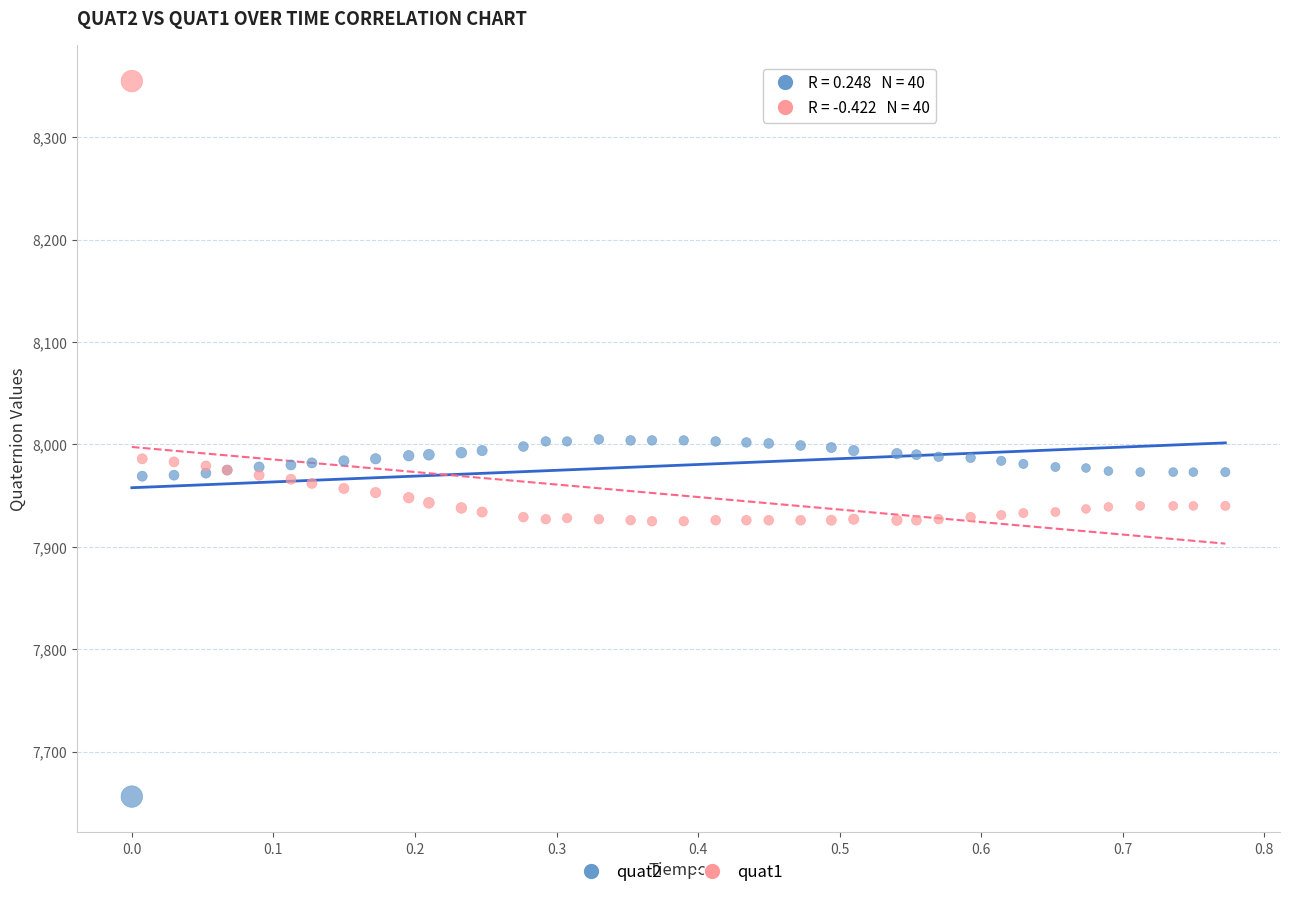

Which series contains the highest Y value?

quat1